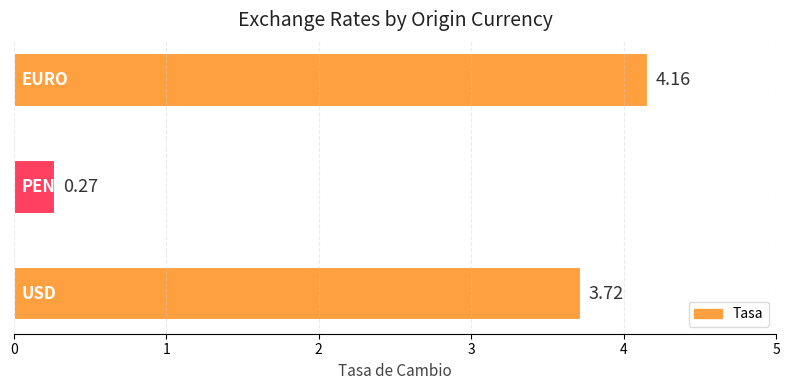

What is the sum of all values?

8.2